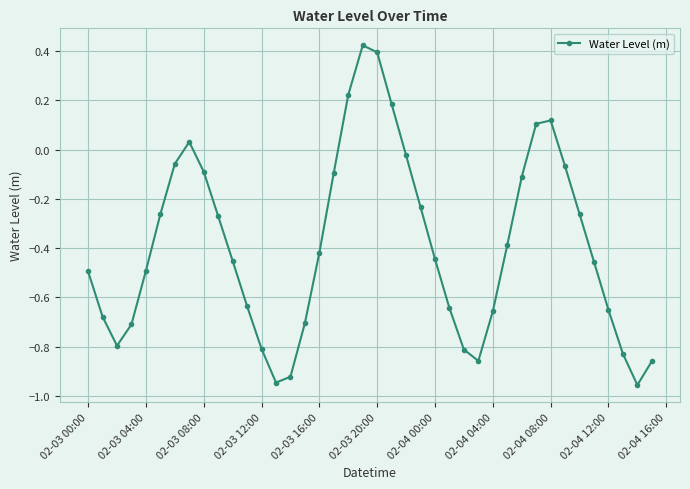

What is the sum of all values?

-15.6